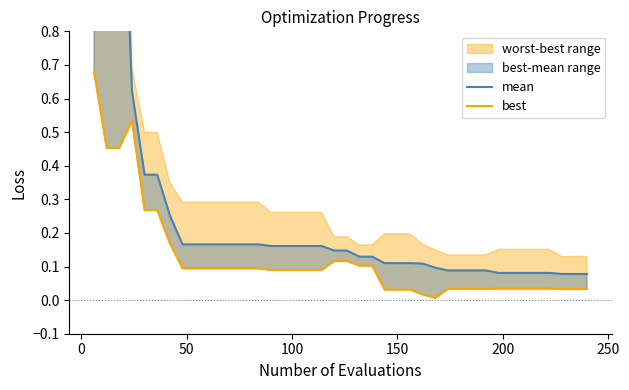

Is it true that mean equals 0.2 at 25?

False